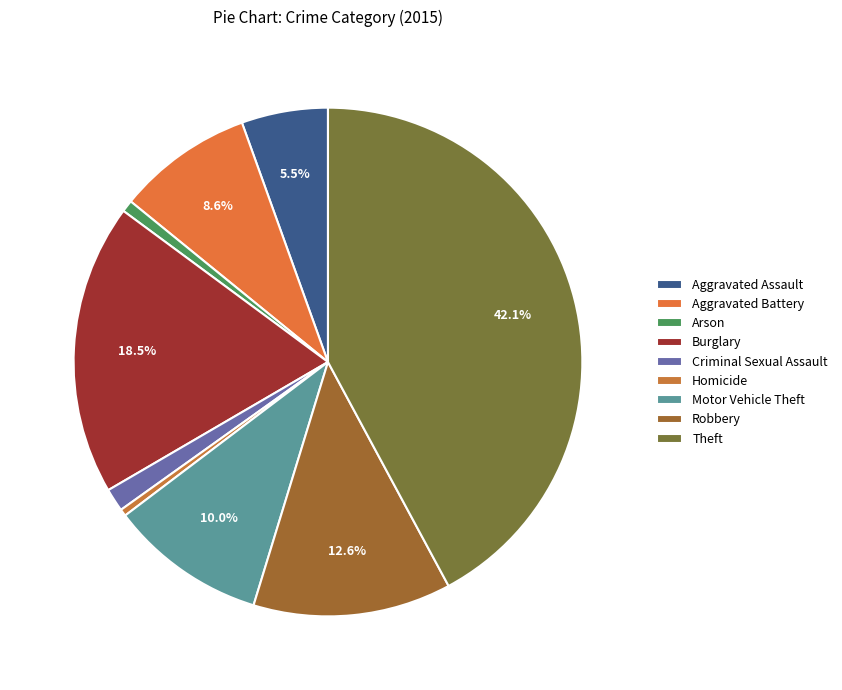

How many slices are in this pie chart?

9